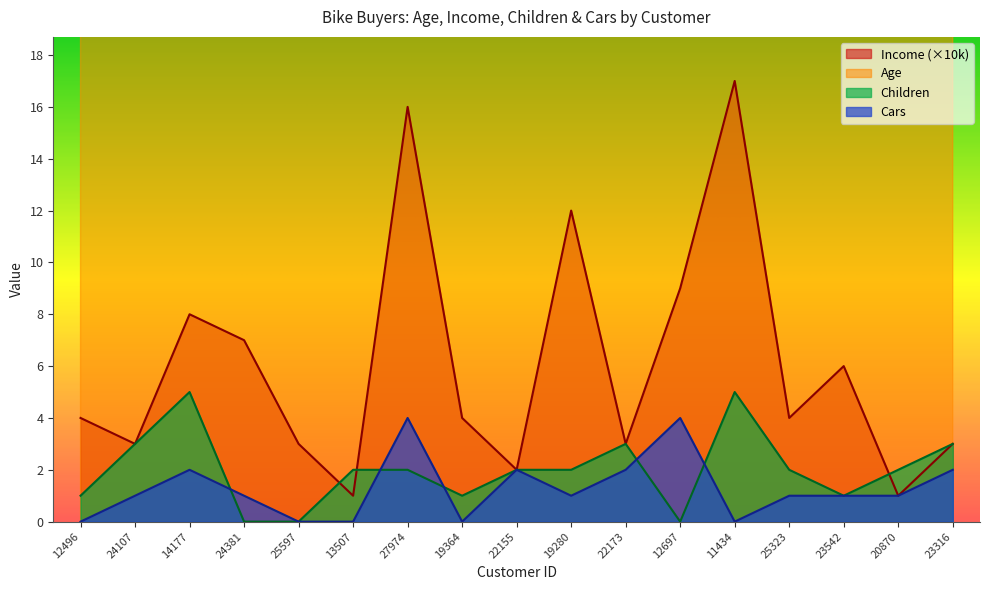

The value of Cars at 25323 is 1. True or false?

True